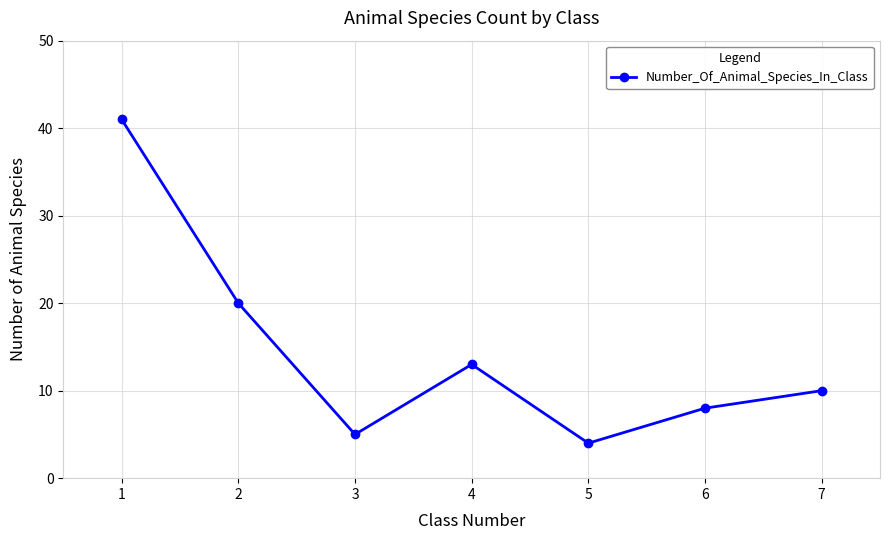

Does the chart have visible grid lines?

Yes